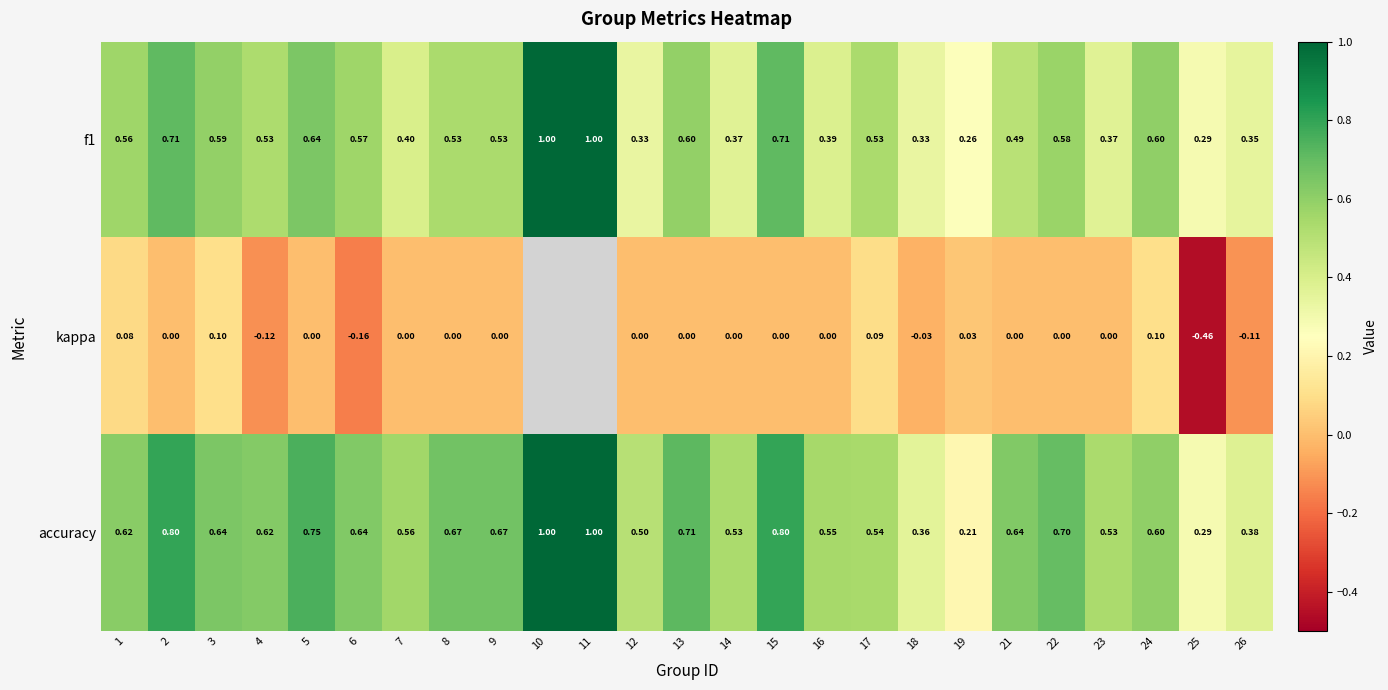

Which series changed the most between 7 and 18?

accuracy